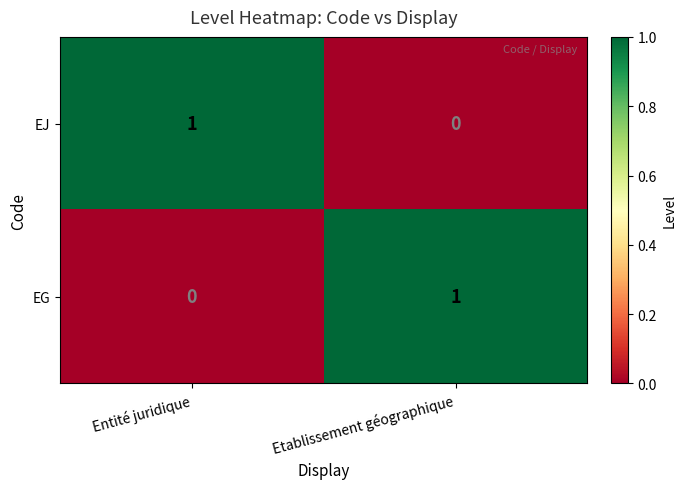

At Etablissement géographique, list the series in order from smallest to largest.

EJ, EG